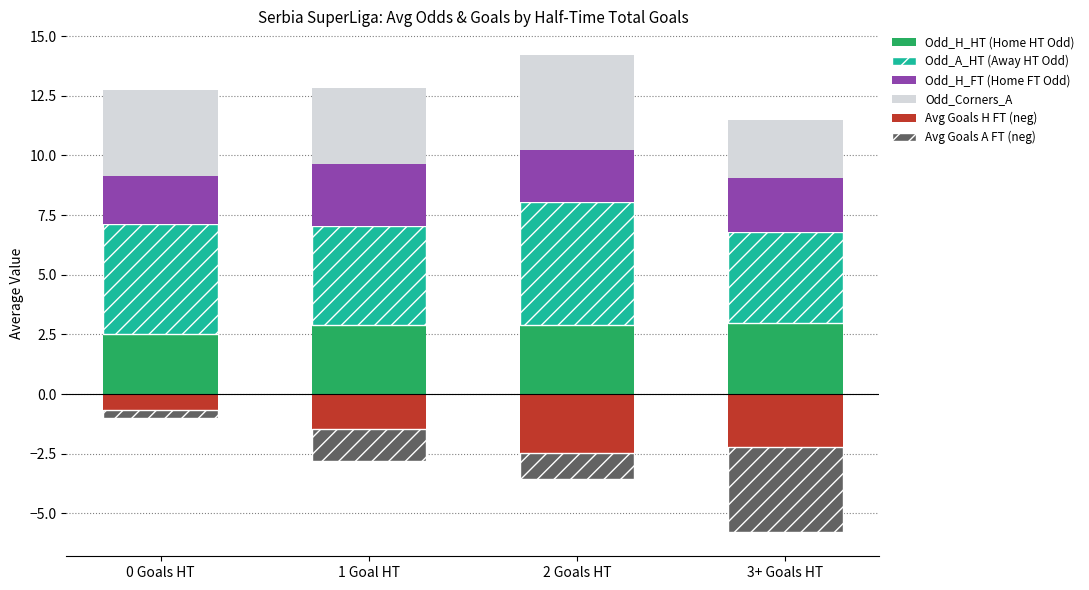

How many data points in Avg Goals A FT (neg) are above -1?

1